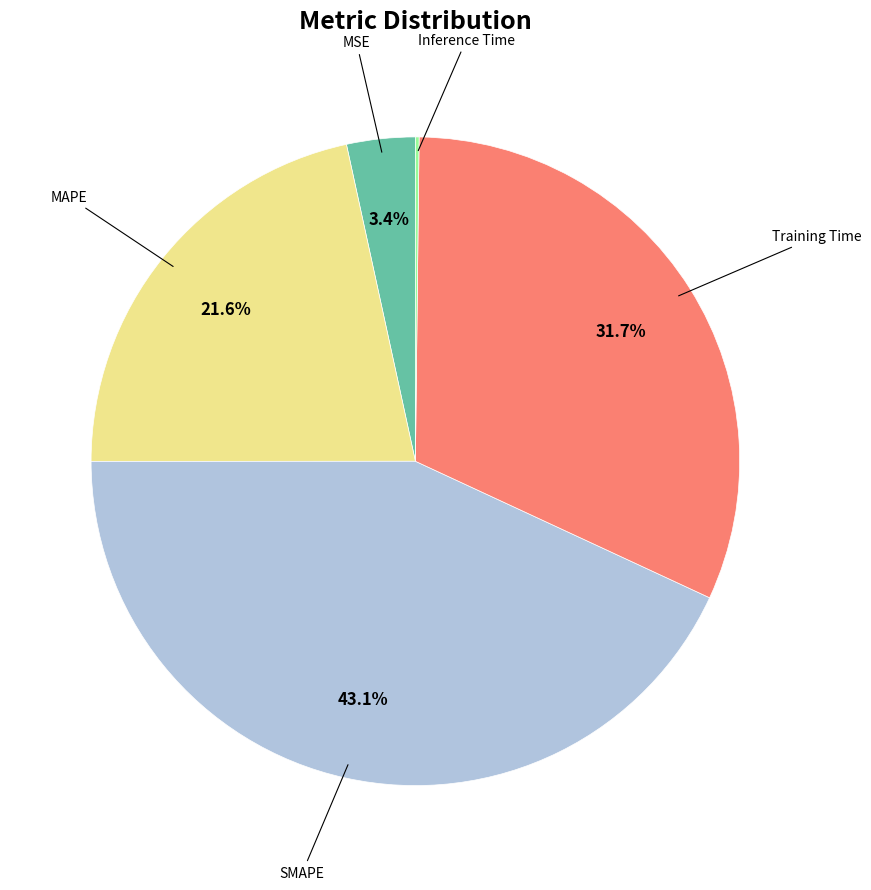

Does any single category account for the majority?

No